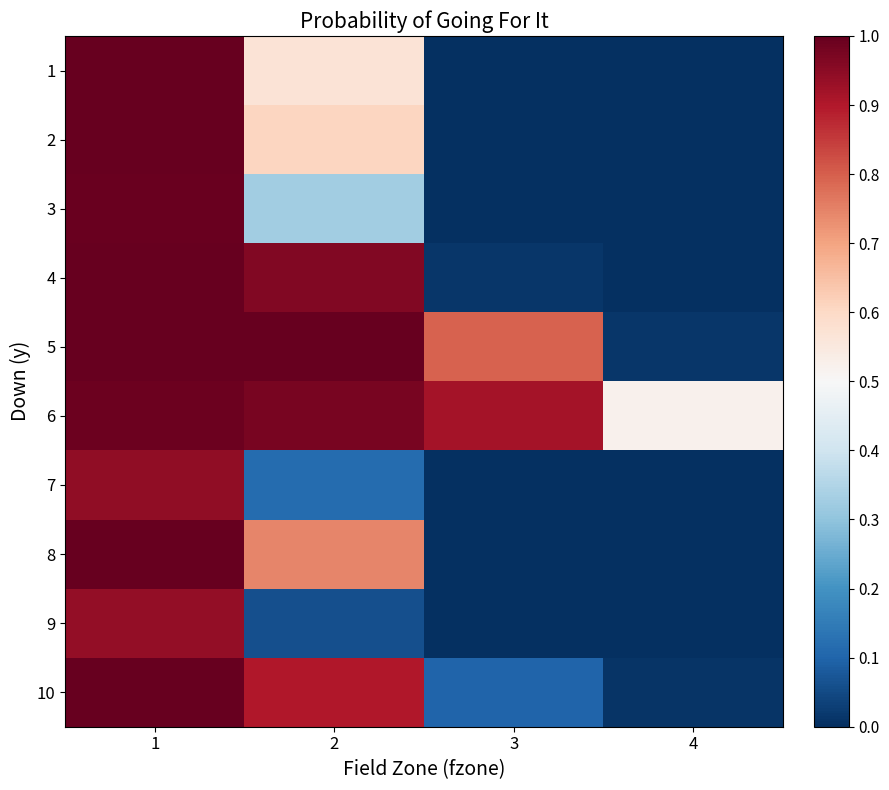

Is it true that 9 equals 0.5 at 1?

False